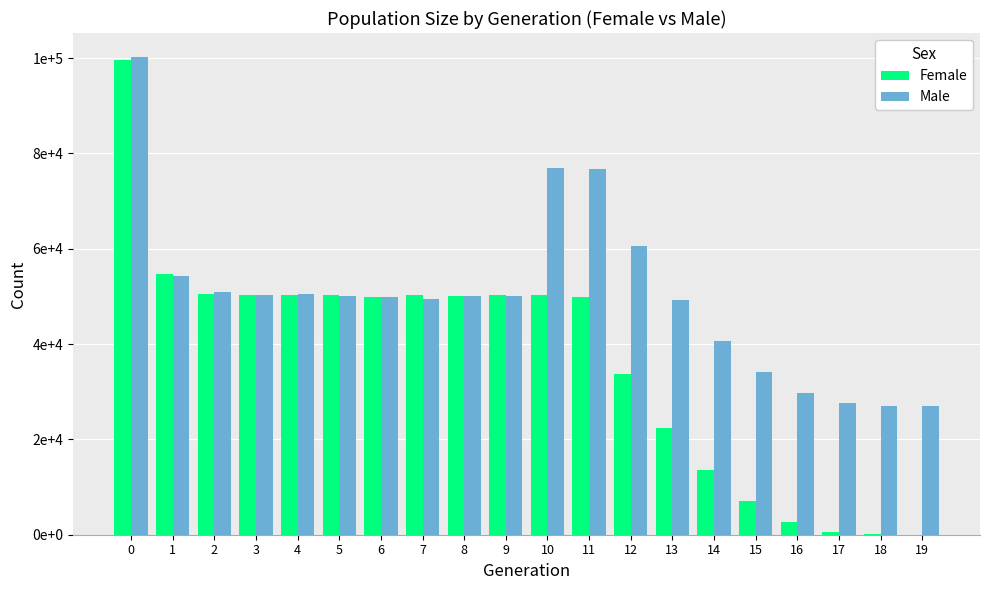

What is the greatest value displayed?

100233